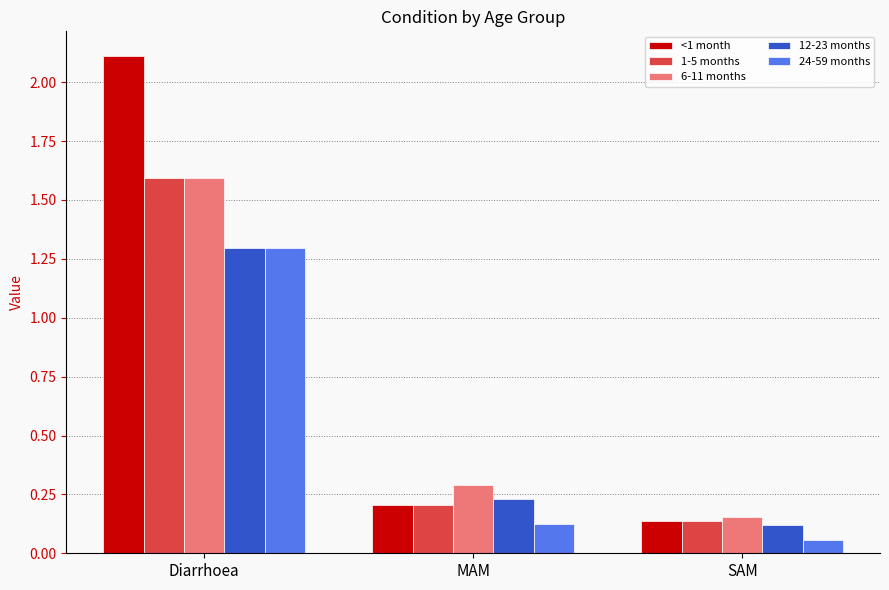

Does the chart contain any negative values?

No